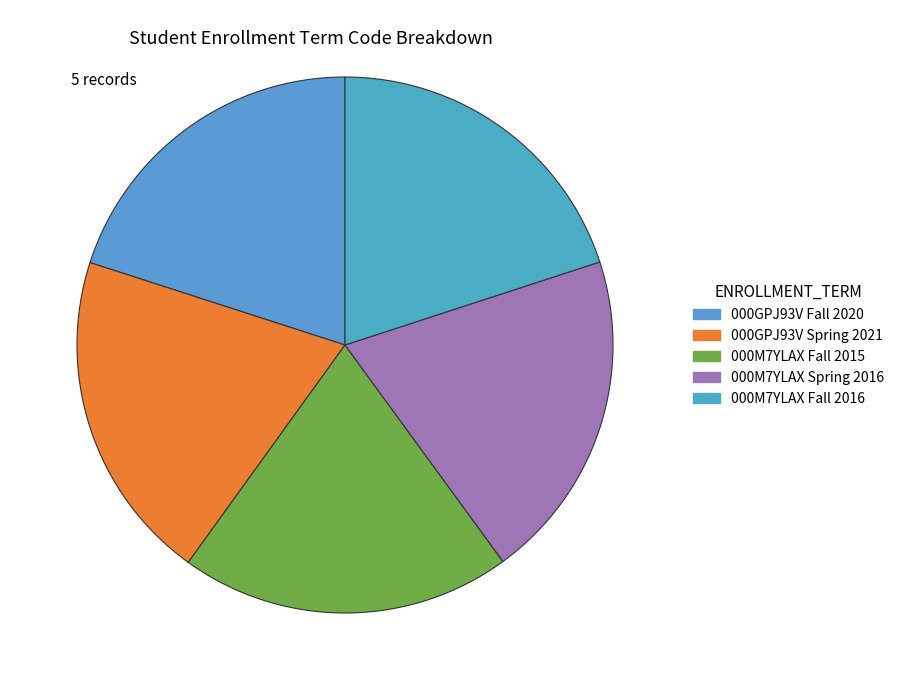

What portion of the pie excludes 000M7YLAX Fall 2015?

80.0%